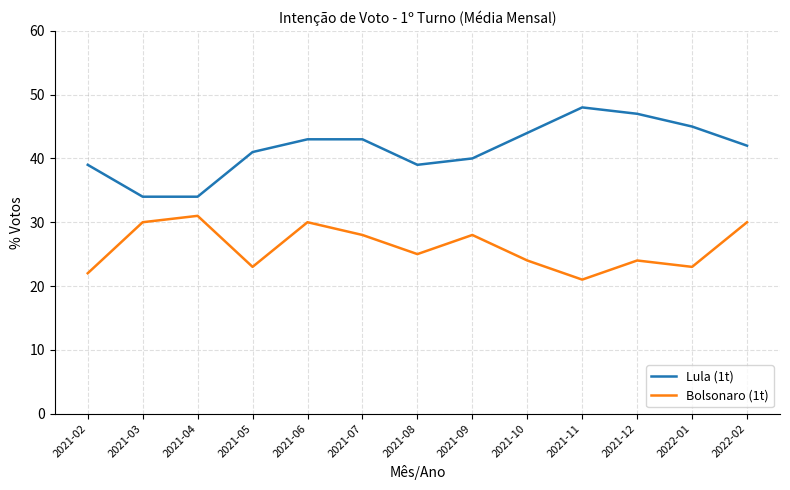

The Lula (1t) series shows 51 at 2021-08. True or false?

False